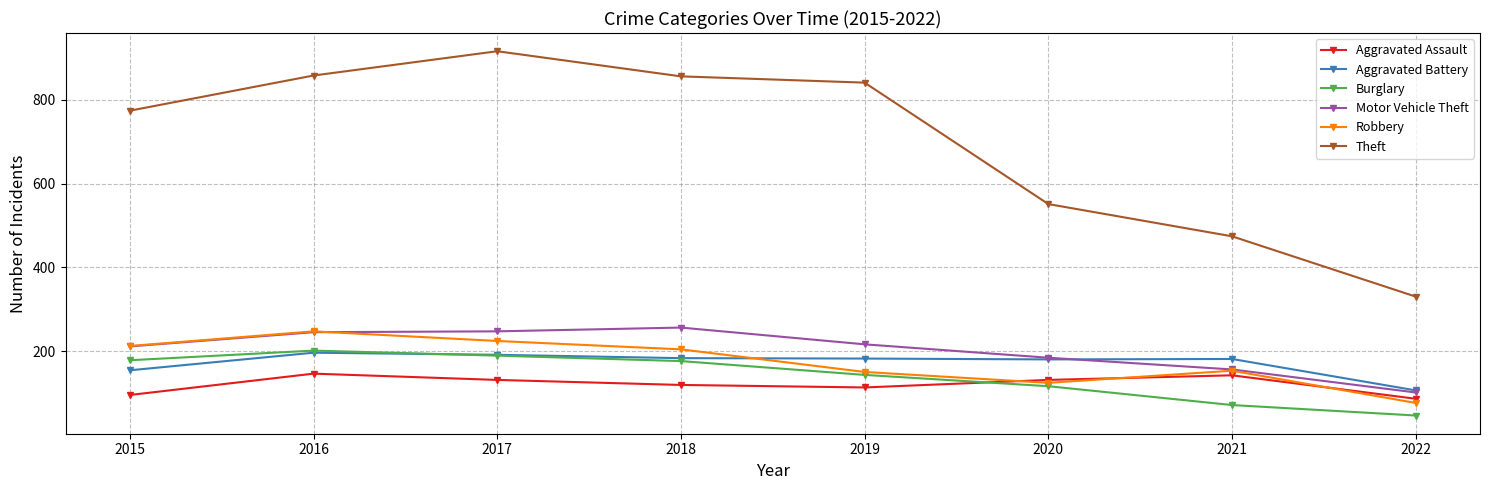

What is the difference between the highest and lowest values at 2020?

435